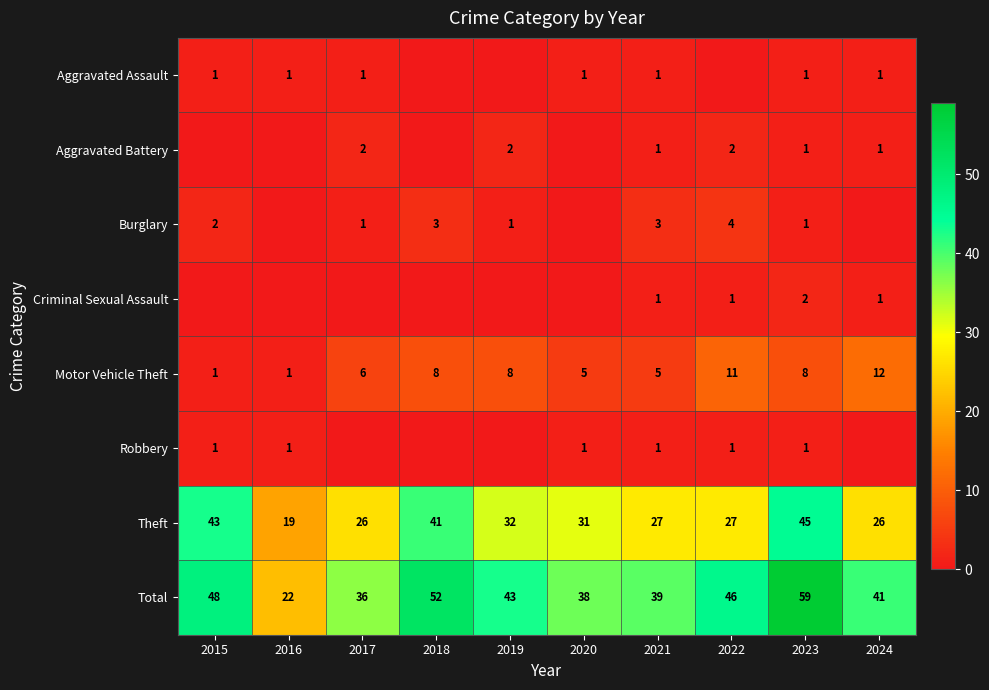

What is the difference between the highest and lowest values at 2023?

58